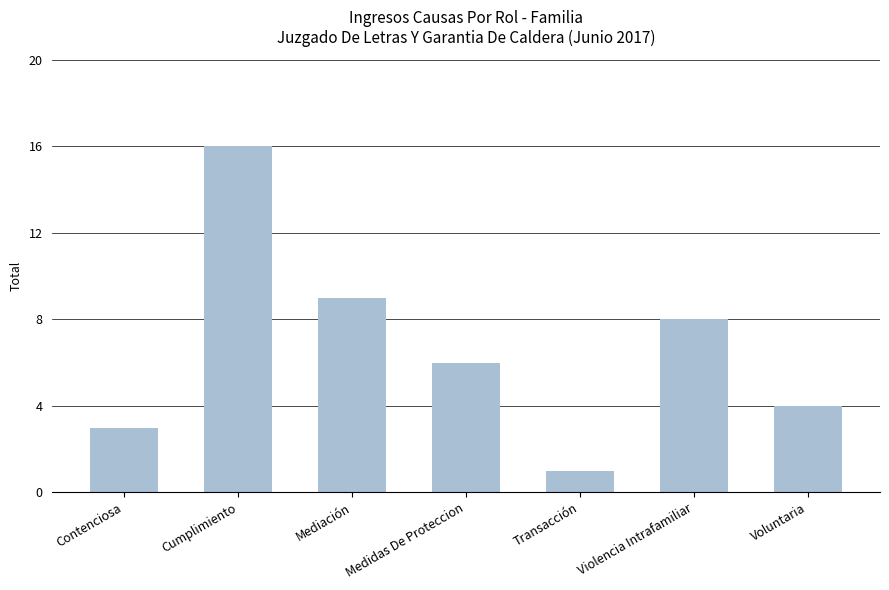

What value does the data have at Medidas De Proteccion, to the nearest 5?

5